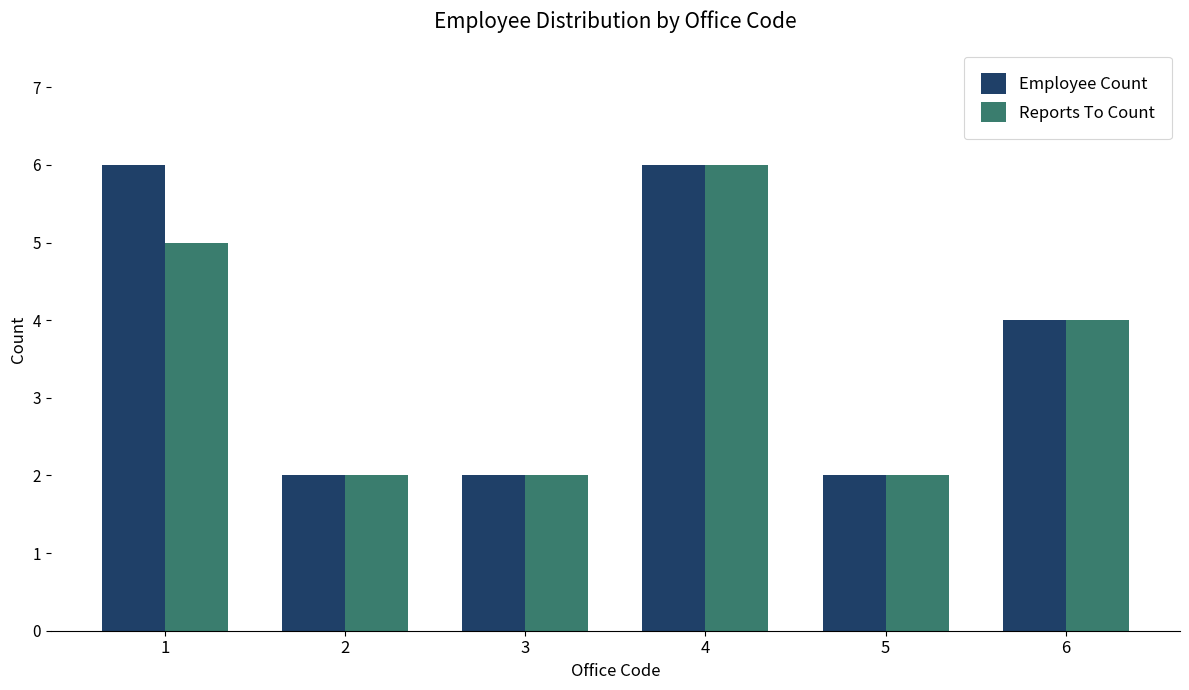

At 1, list the series in order from largest to smallest.

Employee Count, Reports To Count